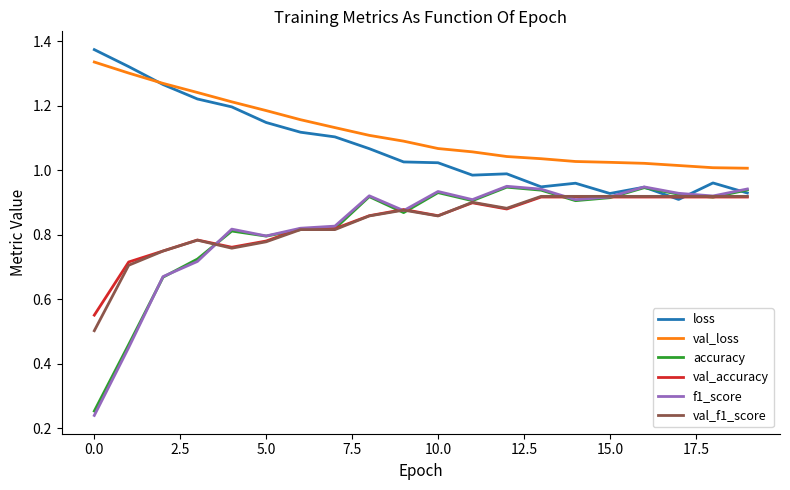

Which series has the largest range (max minus min)?

f1_score